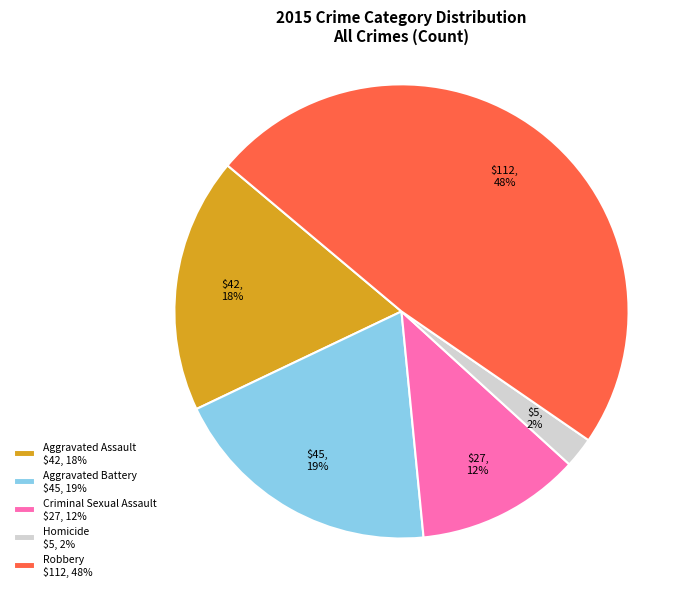

Which category has the biggest portion of the pie?

Robbery